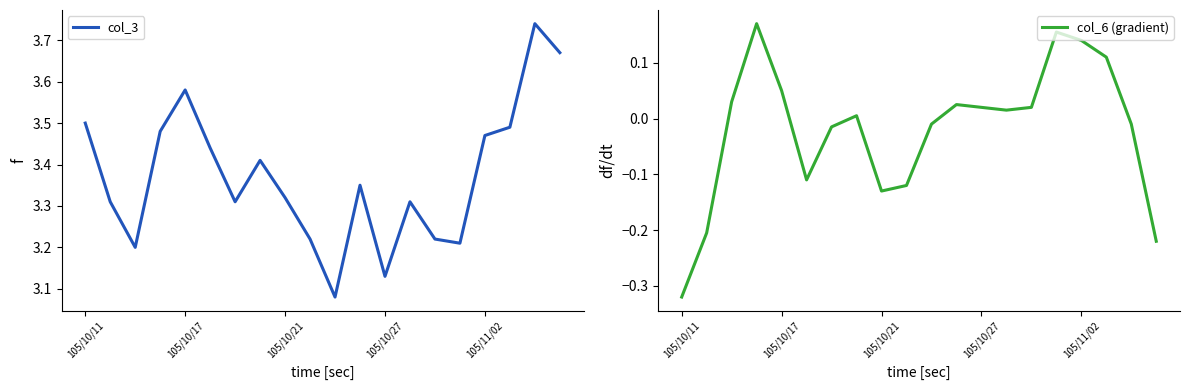

Which category has the lowest value in the col_6 (gradient) series?

105/10/11